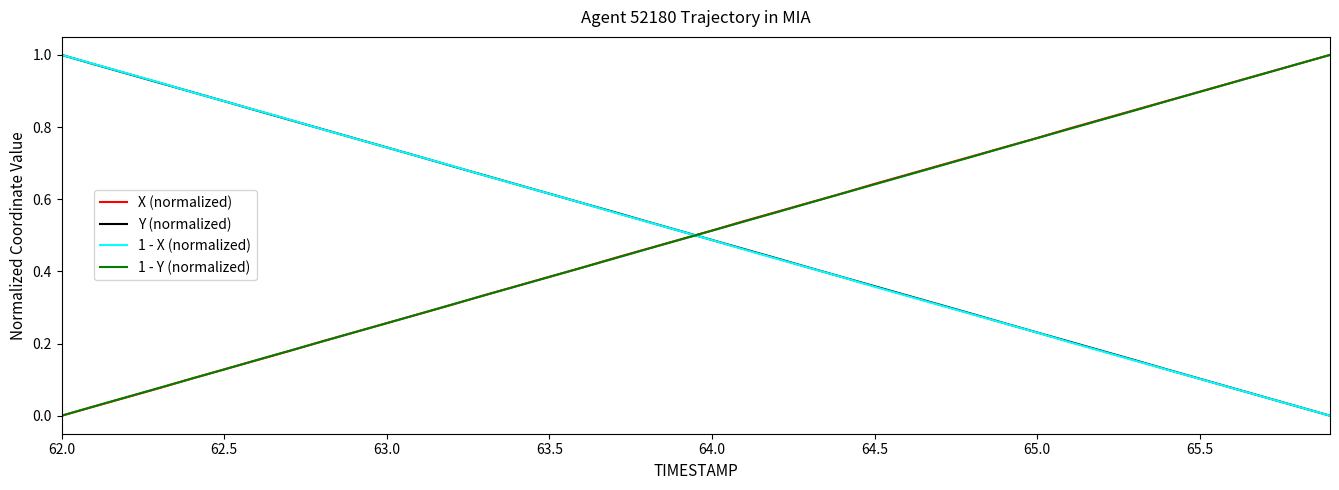

Rank the series by their average value, from lowest to highest.

1 - X (normalized), Y (normalized), 1 - Y (normalized), X (normalized)